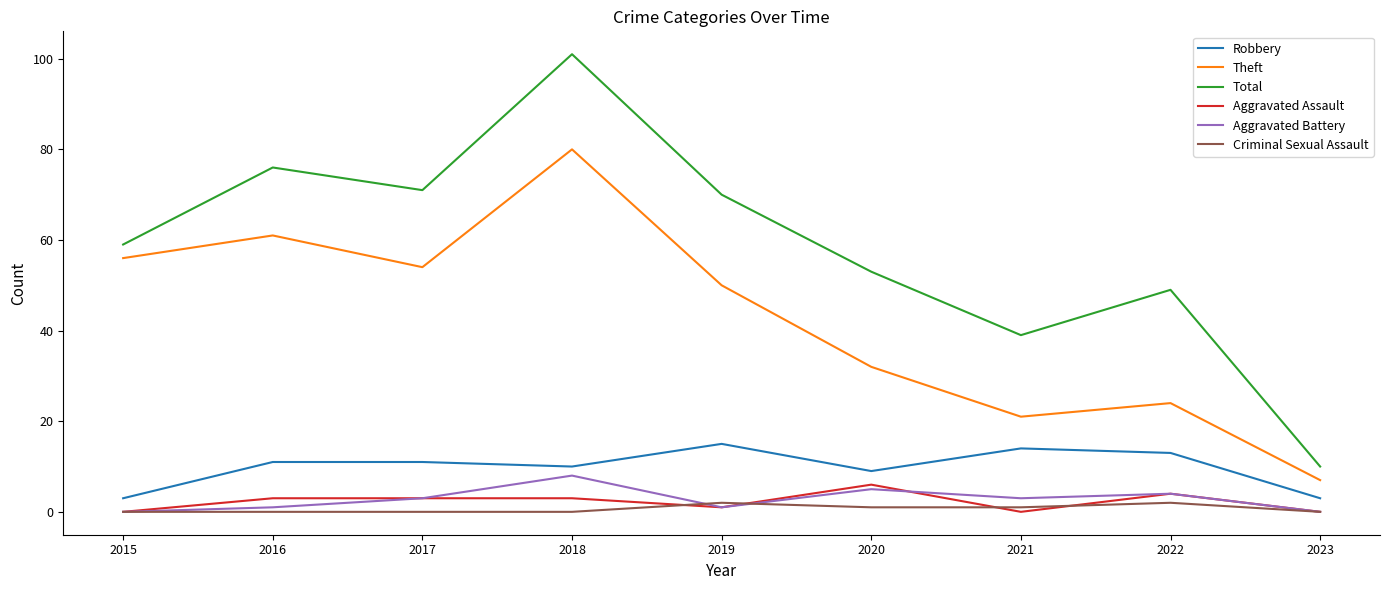

What value does the Theft series have at 2017, to the nearest 5?

55